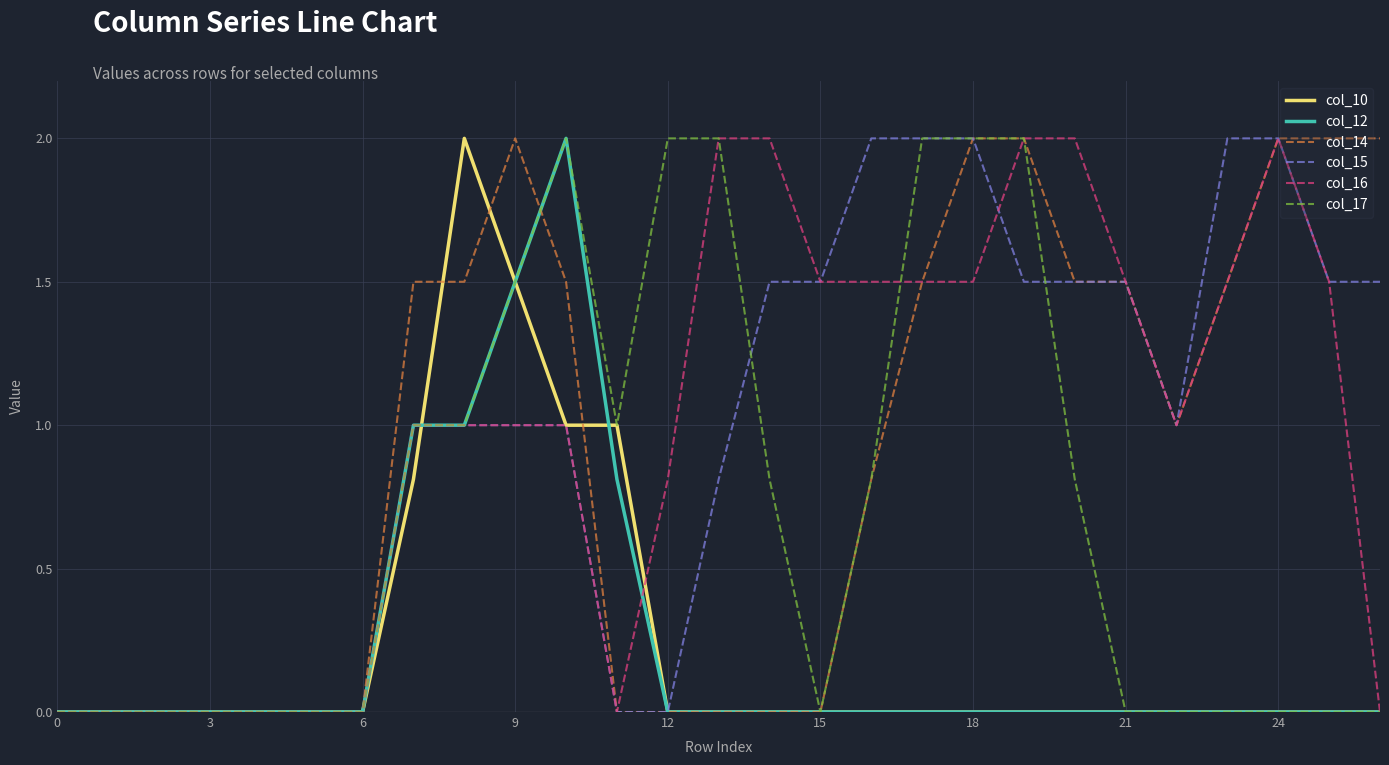

What is the maximum value for col_15?

2.0